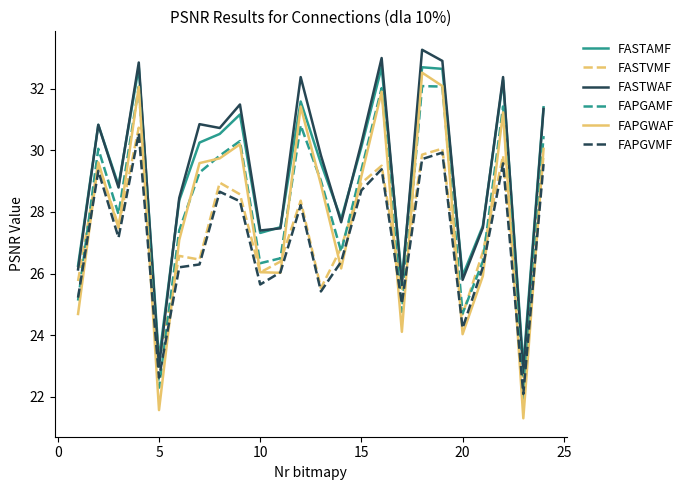

Is this an area chart (filled region under the line)?

No